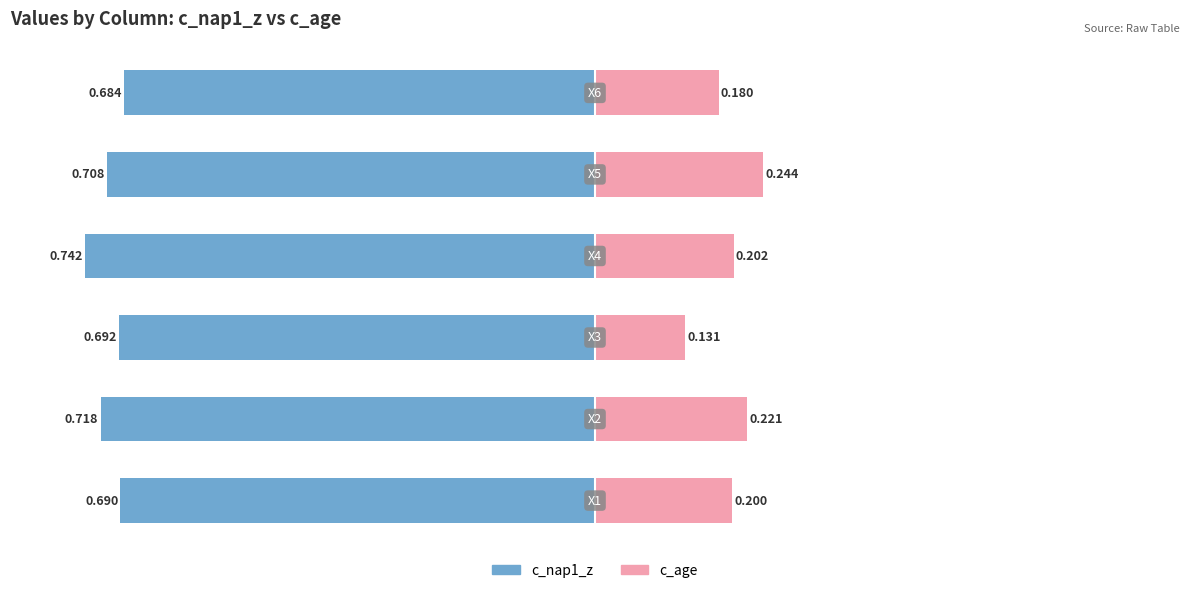

What position from the right is 0.0?

1